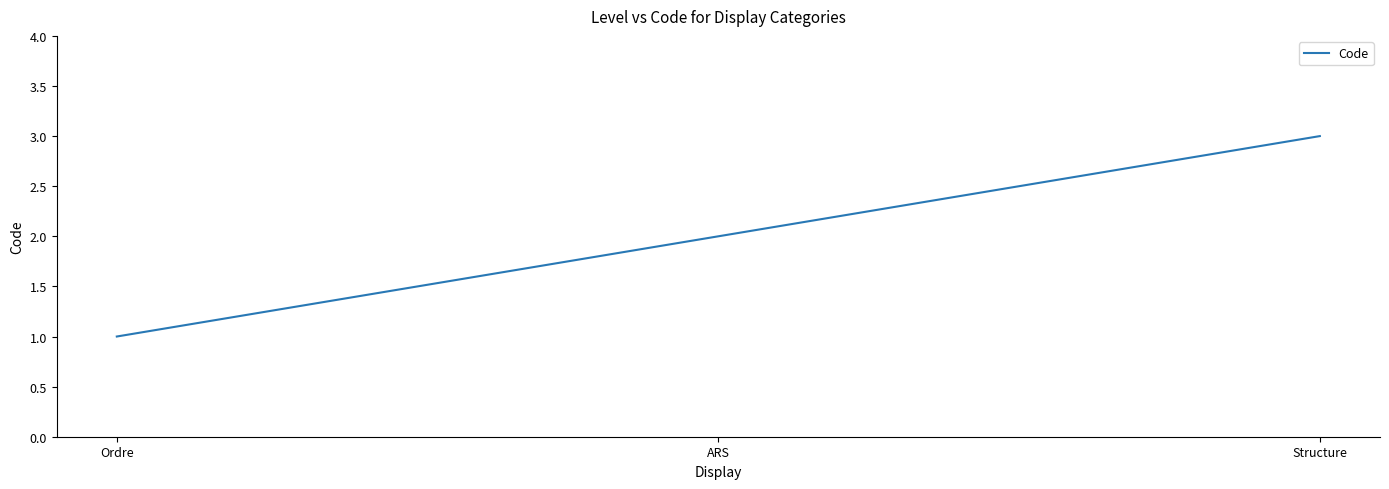

What is the greatest value displayed?

3